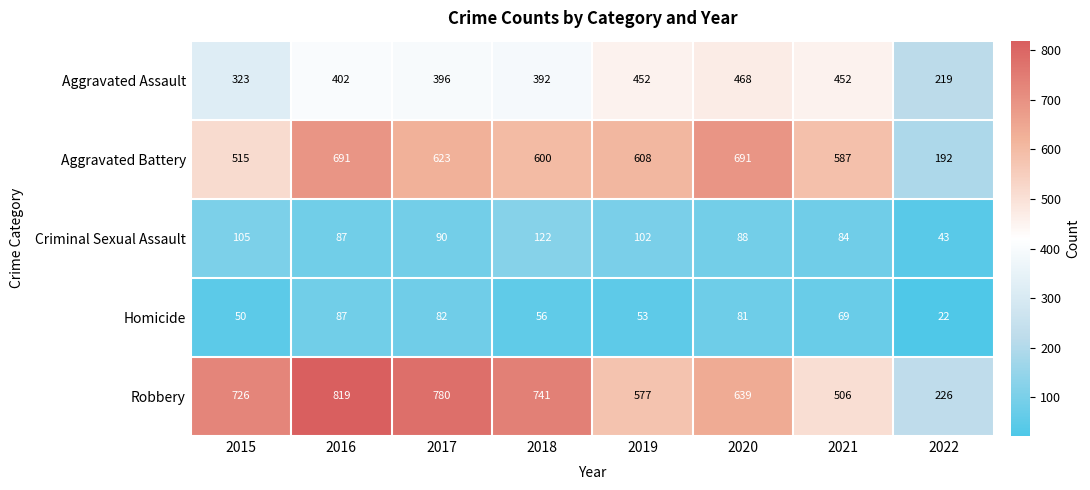

The Aggravated Battery series shows 608 at 2019. True or false?

True